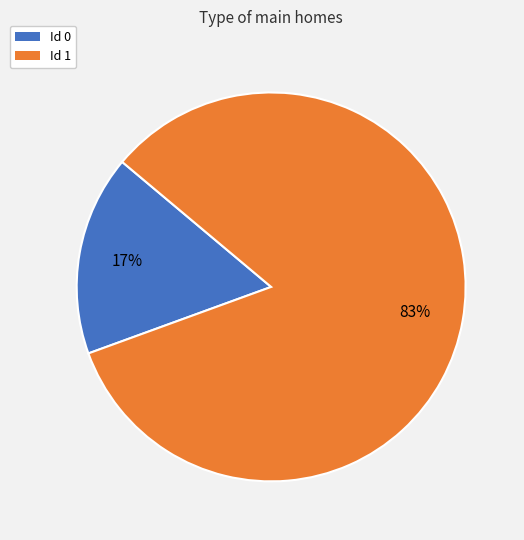

Which category accounts for the majority?

Id 1